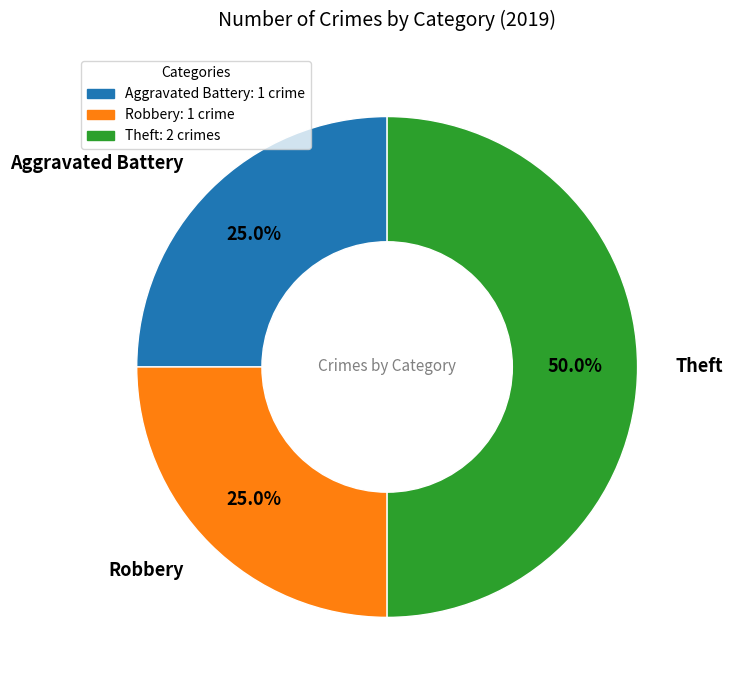

To the nearest percent, what is the combined percentage of Aggravated Battery and Theft?

75%